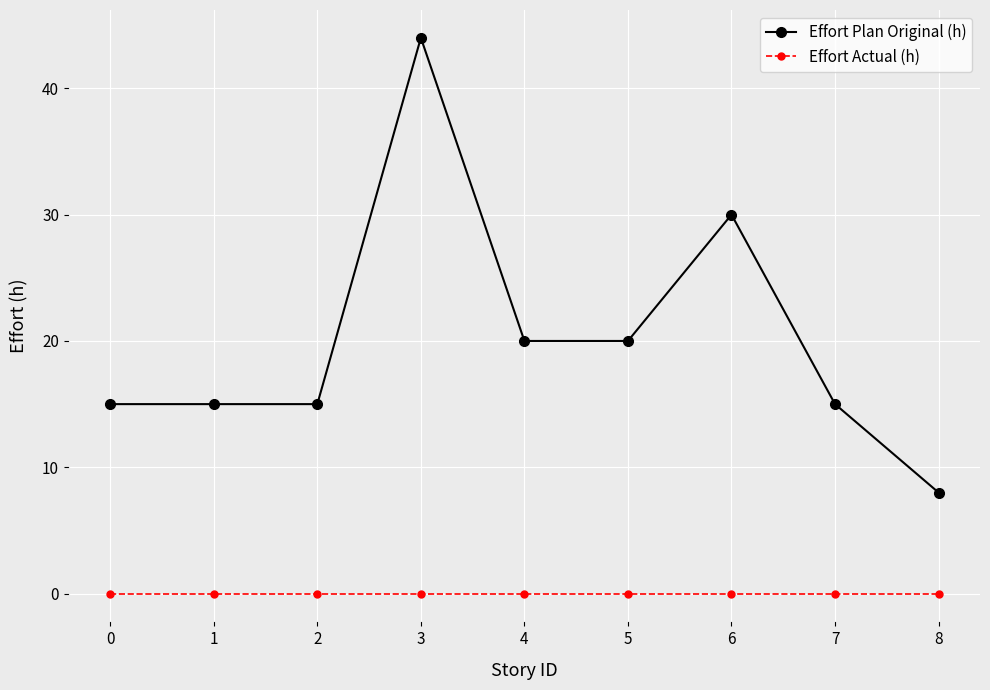

The value of Effort Plan Original (h) at 2 is 15. True or false?

True